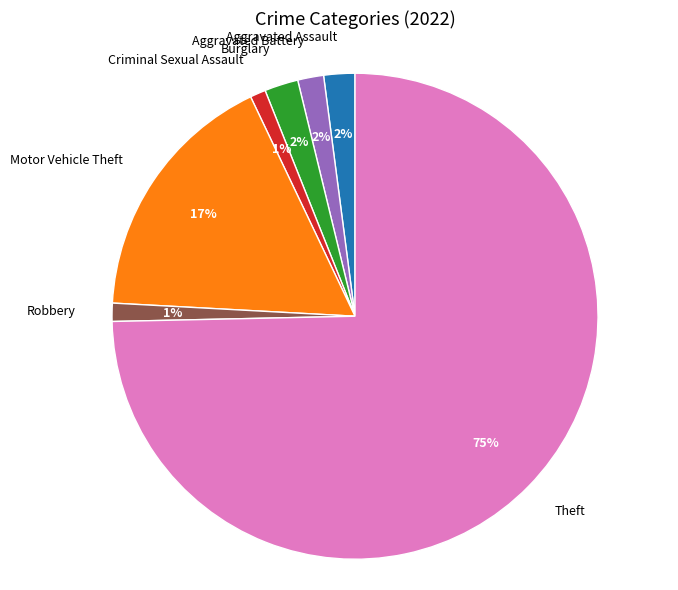

Count the number of slices in the pie.

7